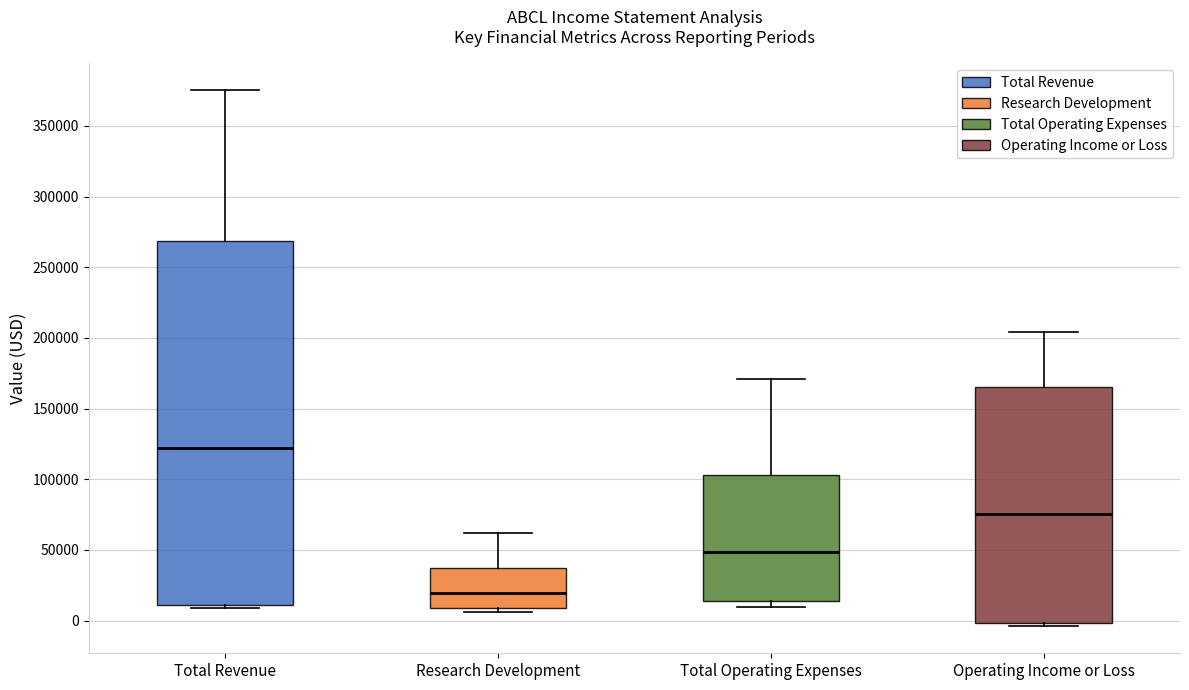

Reading left to right, read every box against the y-axis: the position of its median line, the range the box covers, and the ends of its whiskers. The values are not printed on the chart, so give them approximately, as read against the axis.

Total Revenue: median 120000, box 10000 to 270000, whiskers 10000 (just below the box's lower edge) to 375000
Research Development: median 20000, box 10000 to 40000, whiskers 5000 to 60000
Total Operating Expenses: median 50000, box 15000 to 105000, whiskers 10000 to 170000
Operating Income or Loss: median 75000, box 0 to 165000, whiskers -5000 to 205000